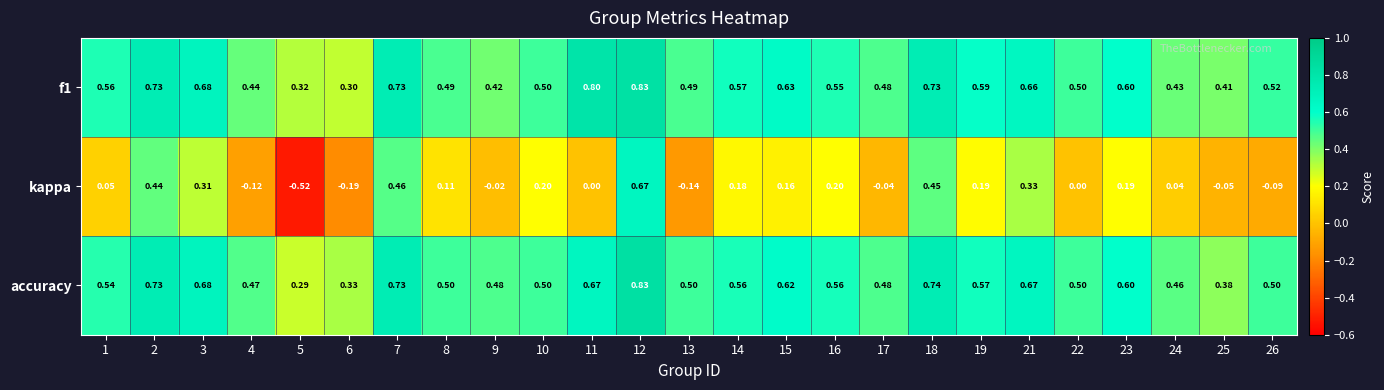

Between 10 and 24, which series saw the biggest shift?

kappa